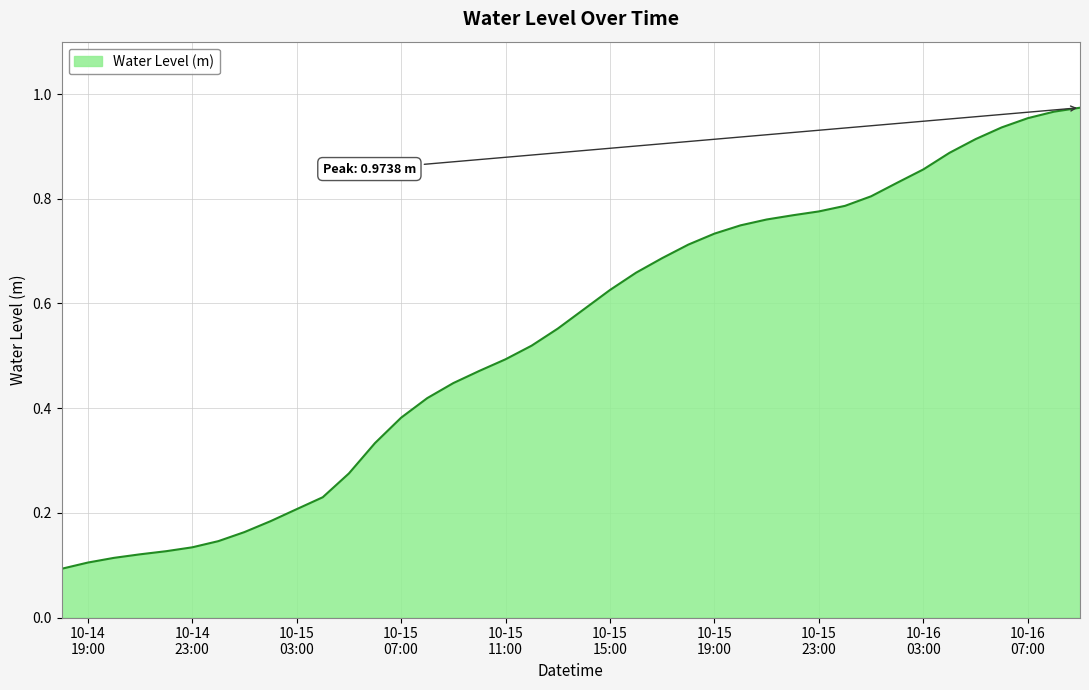

Reading left to right, list all the values displayed in this chart.

0.1	0.1	0.1	0.1	0.1	0.1	0.1	0.2	0.2	0.2	0.2	0.3	0.3	0.4	0.4	0.4	0.5	0.5	0.5	0.6	0.6	0.6	0.7	0.7	0.7	0.7	0.7	0.8	0.8	0.8	0.8	0.8	0.8	0.9	0.9	0.9	0.9	1.0	1.0	1.0